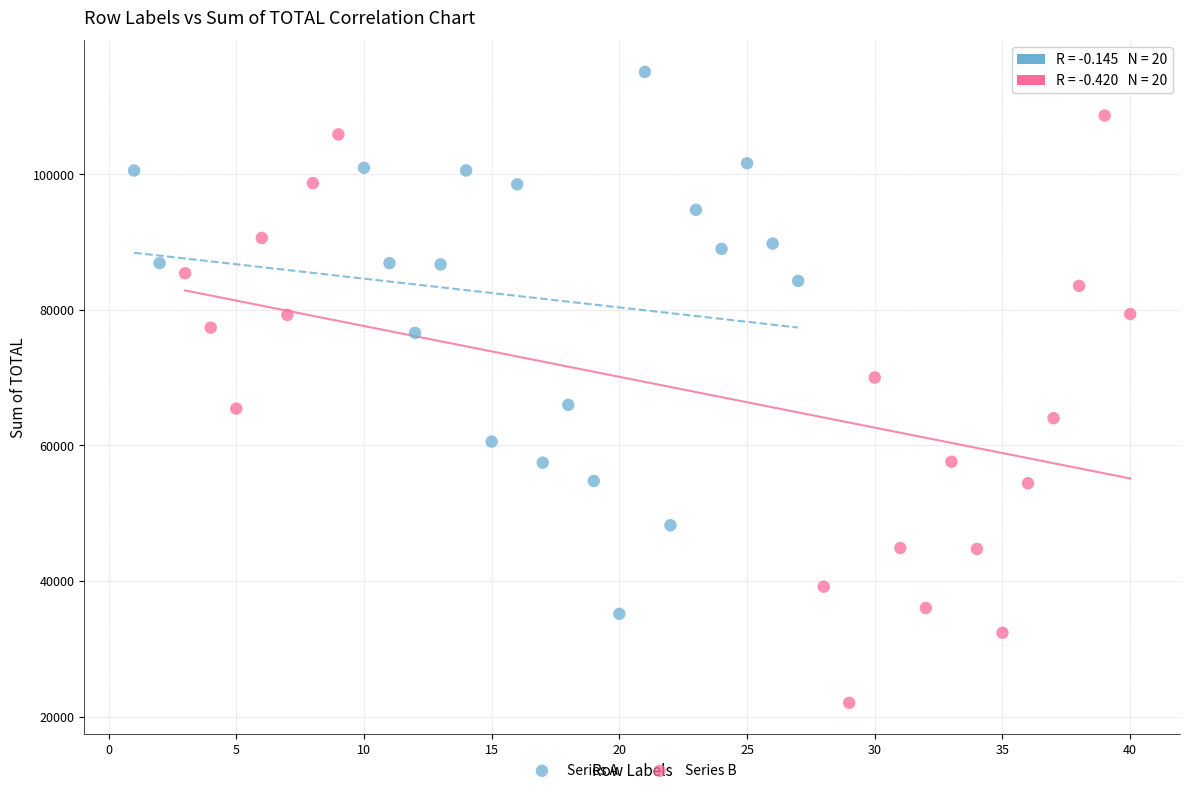

Which series contains the lowest Y value?

Series B